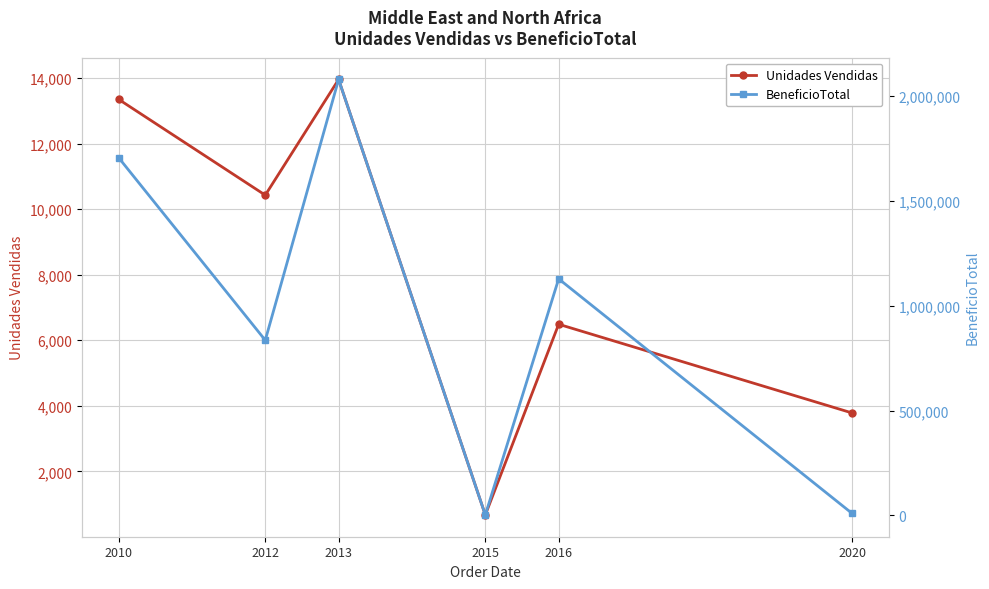

Rank the series by their average value, from highest to lowest.

BeneficioTotal, Unidades Vendidas